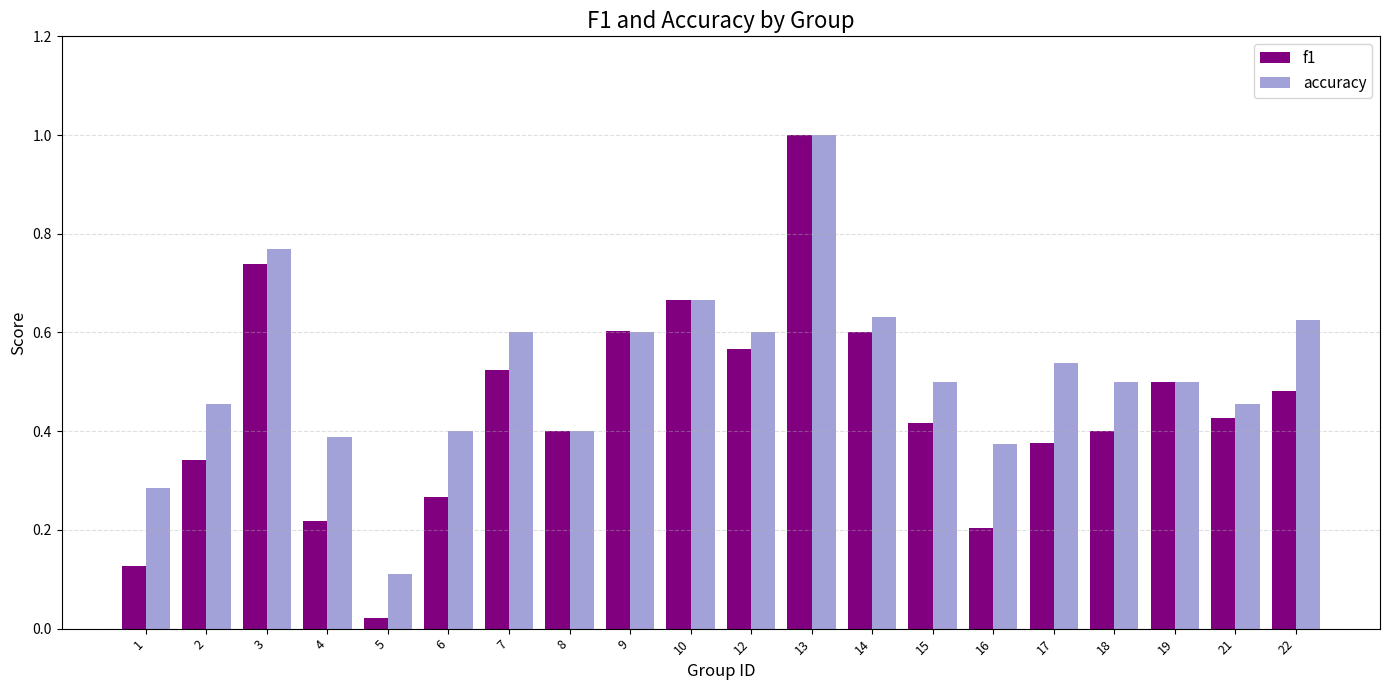

At which category is the sum across all series the highest?

13